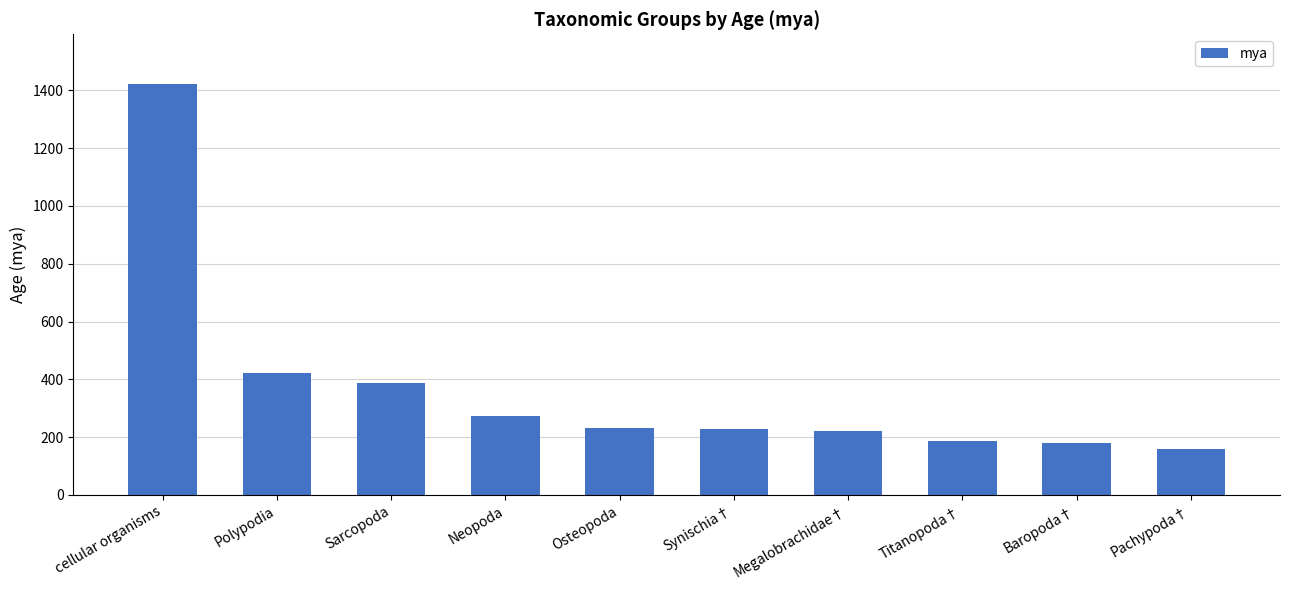

Count the number of categories in the chart.

10